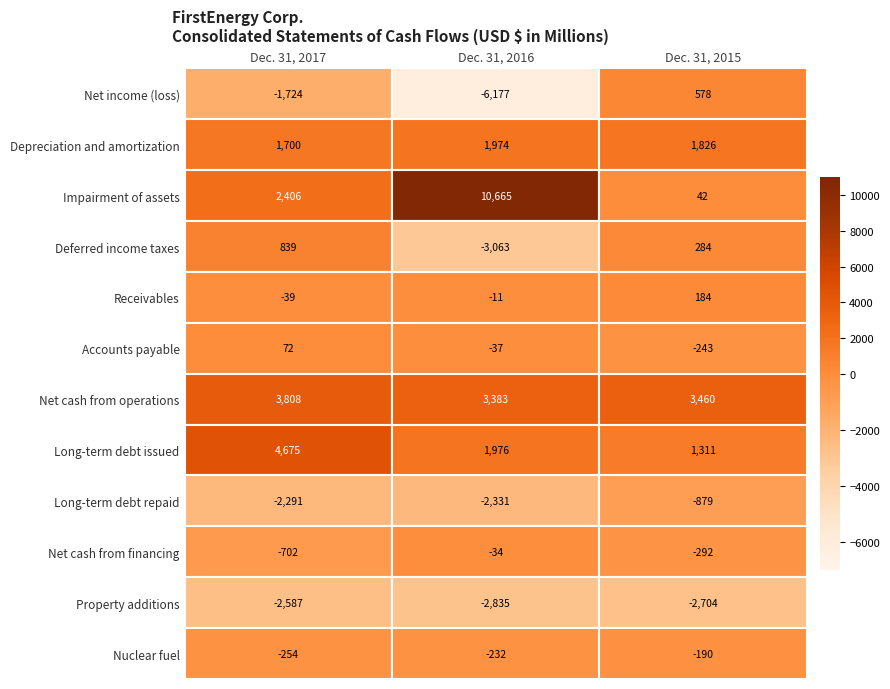

Reading left to right, list all the values displayed in this chart.

Net income (loss): -1724	-6177	578
Depreciation and amortization: 1700	1974	1826
Impairment of assets: 2406	10665	42
Deferred income taxes: 839	-3063	284
Receivables: -39	-11	184
Accounts payable: 72	-37	-243
Net cash from operations: 3808	3383	3460
Long-term debt issued: 4675	1976	1311
Long-term debt repaid: -2291	-2331	-879
Net cash from financing: -702	-34	-292
Property additions: -2587	-2835	-2704
Nuclear fuel: -254	-232	-190